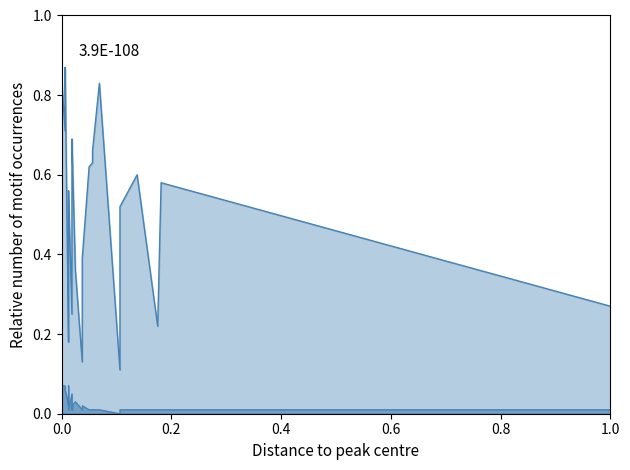

How many values in the SE series exceed 0?

29